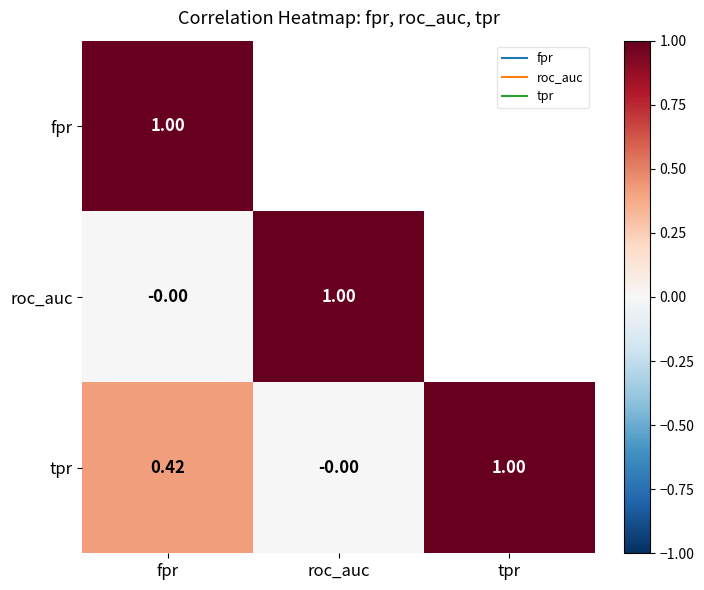

The value of roc_auc at roc_auc is 0.6. True or false?

False